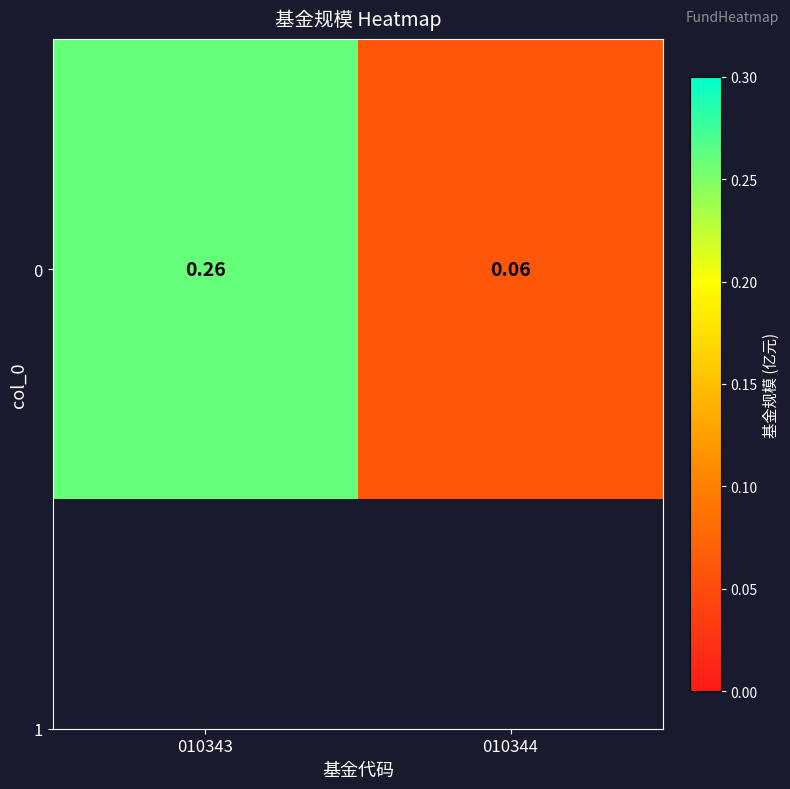

Reading left to right, what are all the values shown in this chart?

0.3	0.1